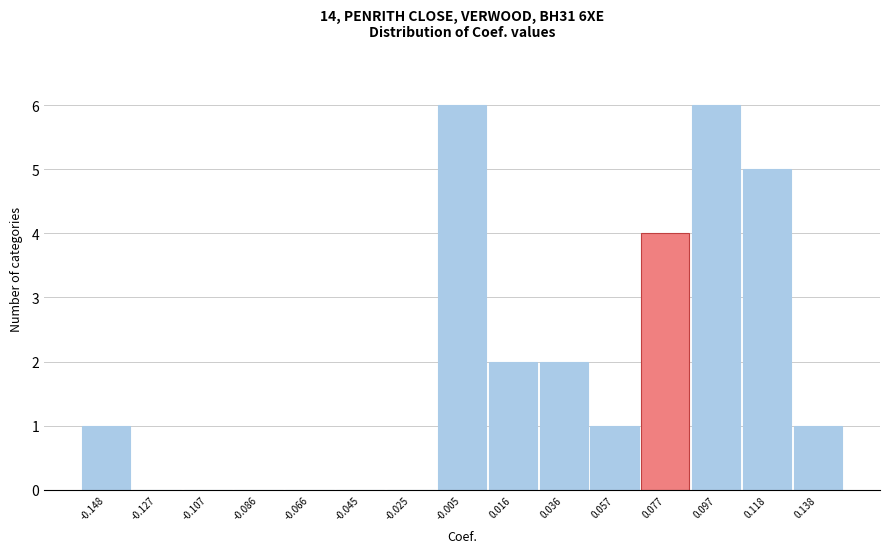

Reading left to right, extract all data points from this chart.

-0.148=1	-0.127=0	-0.107=0	-0.086=0	-0.066=0	-0.045=0	-0.025=0	-0.005=6	0.016=2	0.036=2	0.057=1	0.077=4	0.097=6	0.118=5	0.138=1